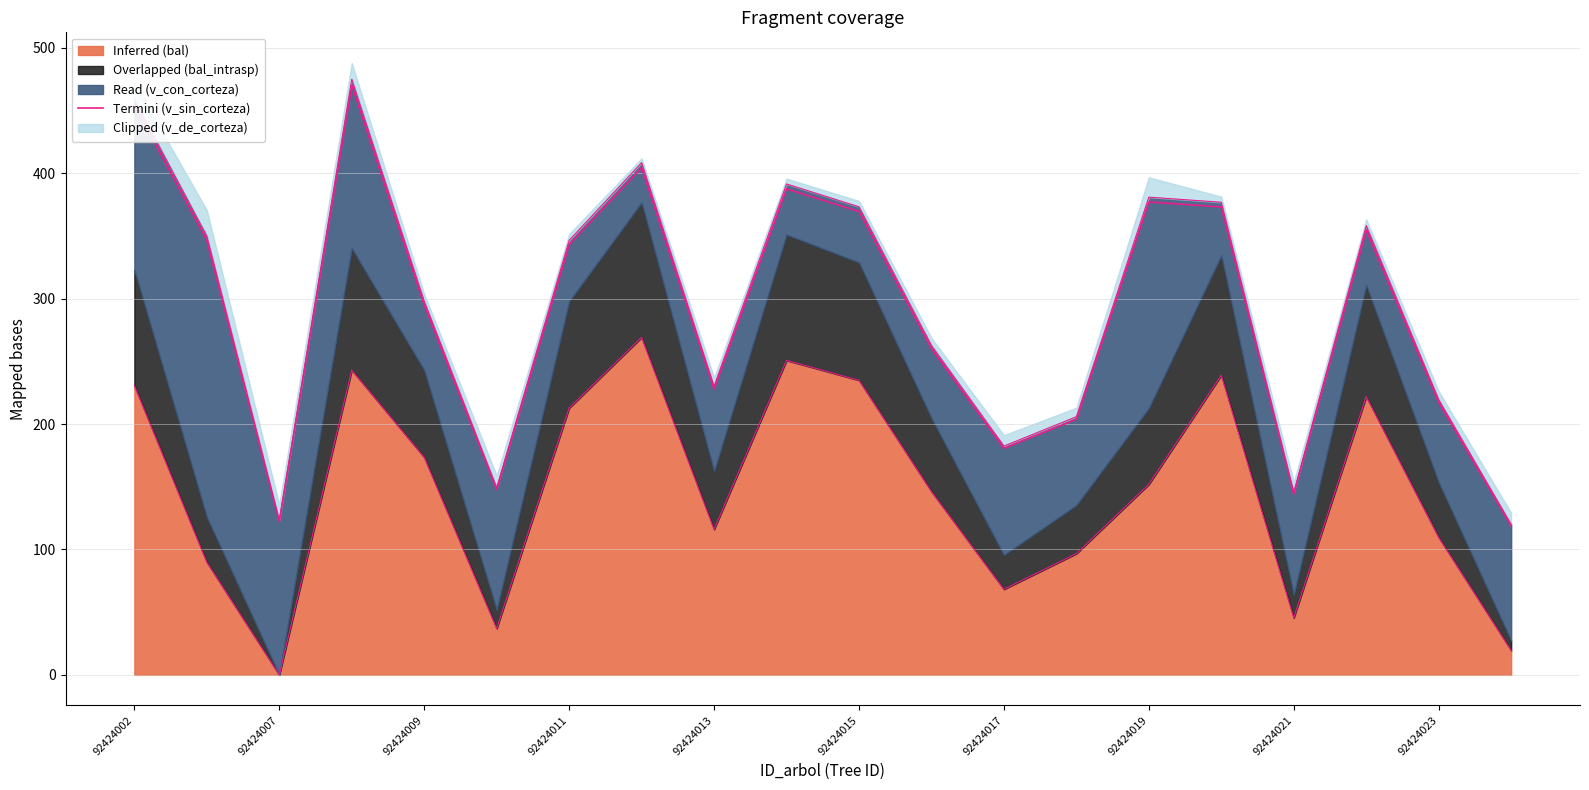

Approximately how many times larger is the value at 92424009 compared to 19?

1.0